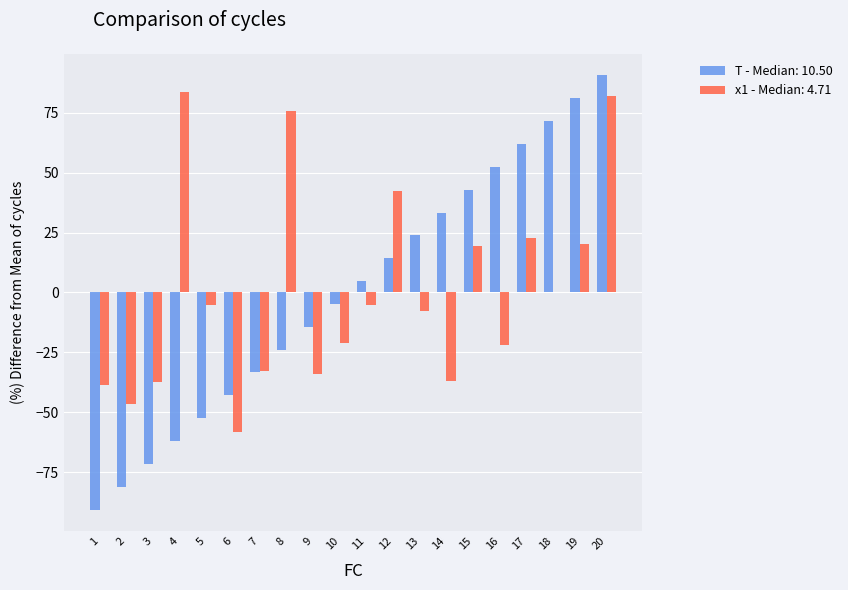

How many groups of bars are there?

20